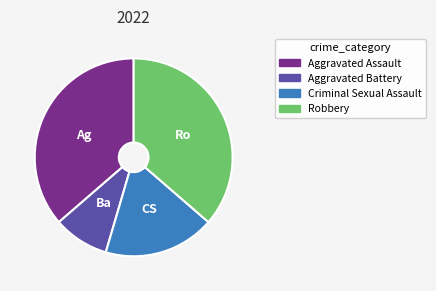

Is the sum of Criminal Sexual Assault and Aggravated Battery greater than half?

No